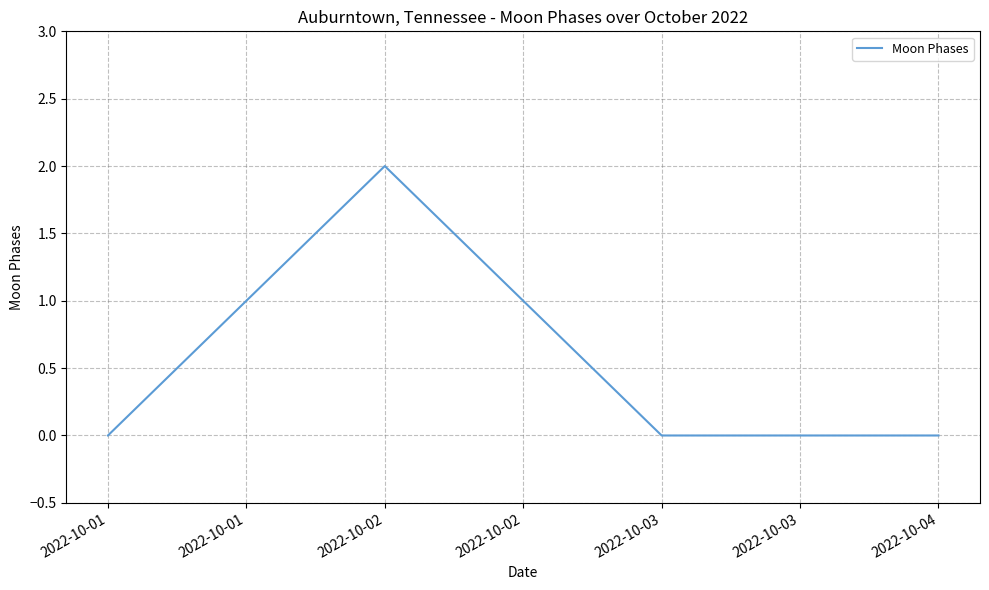

True or false: there are more than 2 points higher than both neighbors.

False